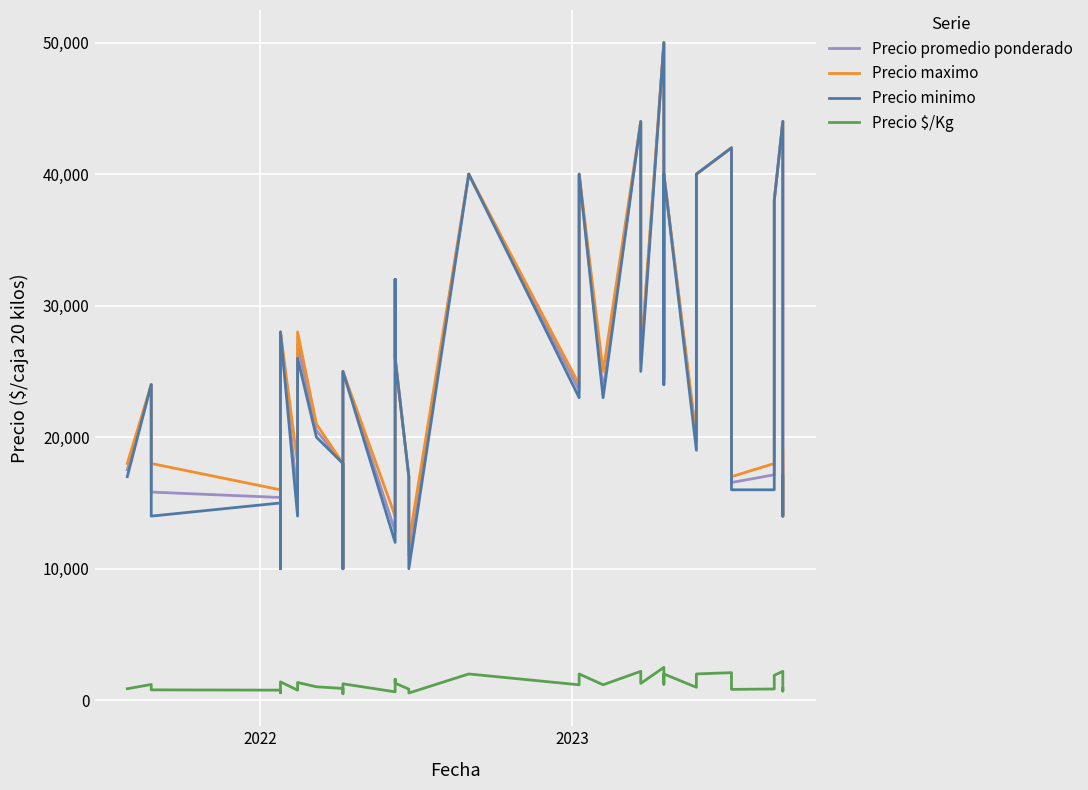

Is this an area chart (filled region under the line)?

No